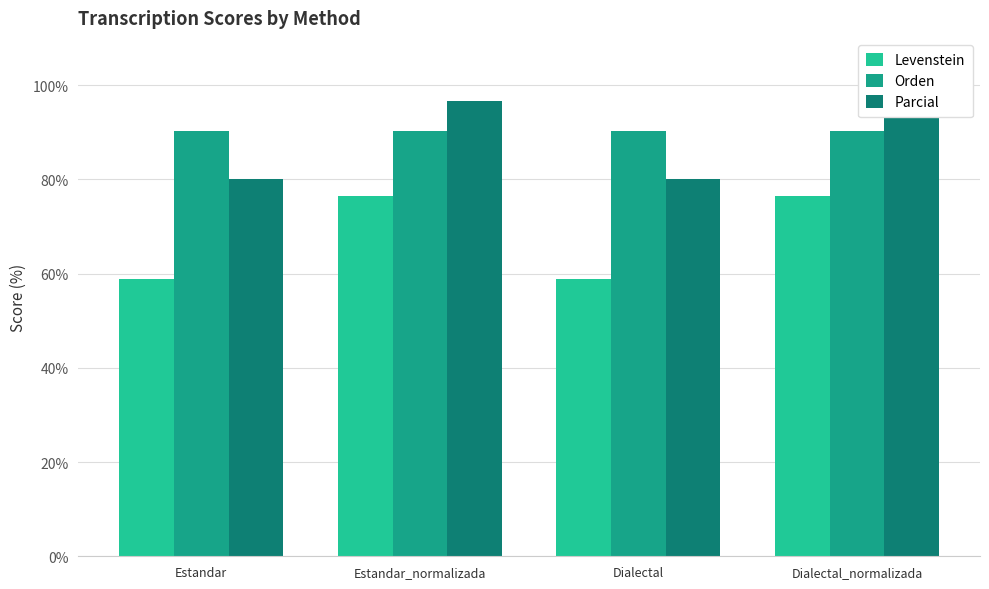

What is the highest value of the Orden series?

90.3